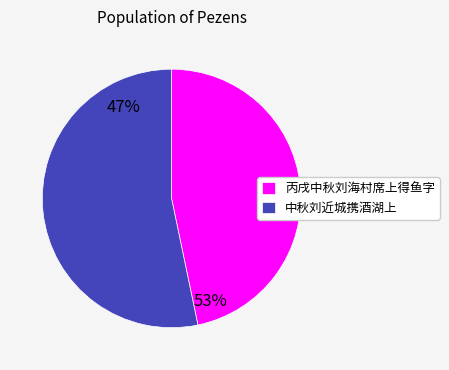

Does any single category account for the majority?

Yes